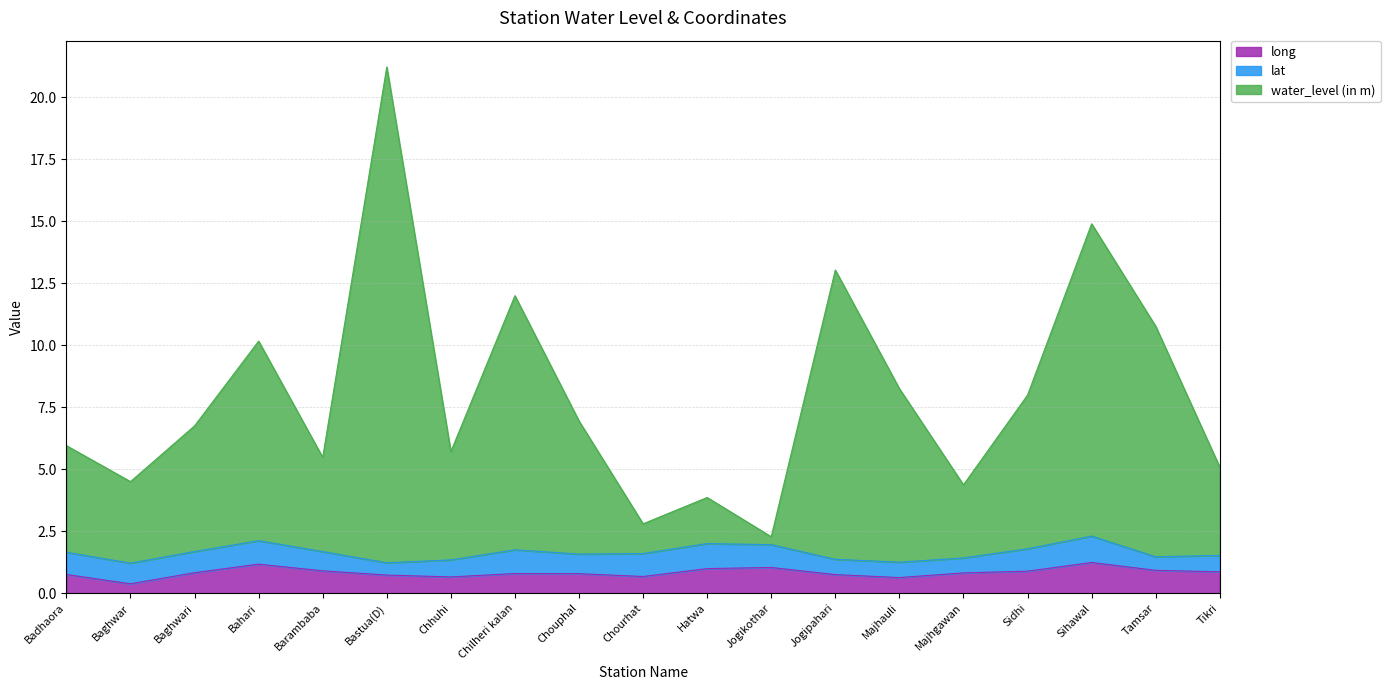

What is the average value of the long series?

0.8